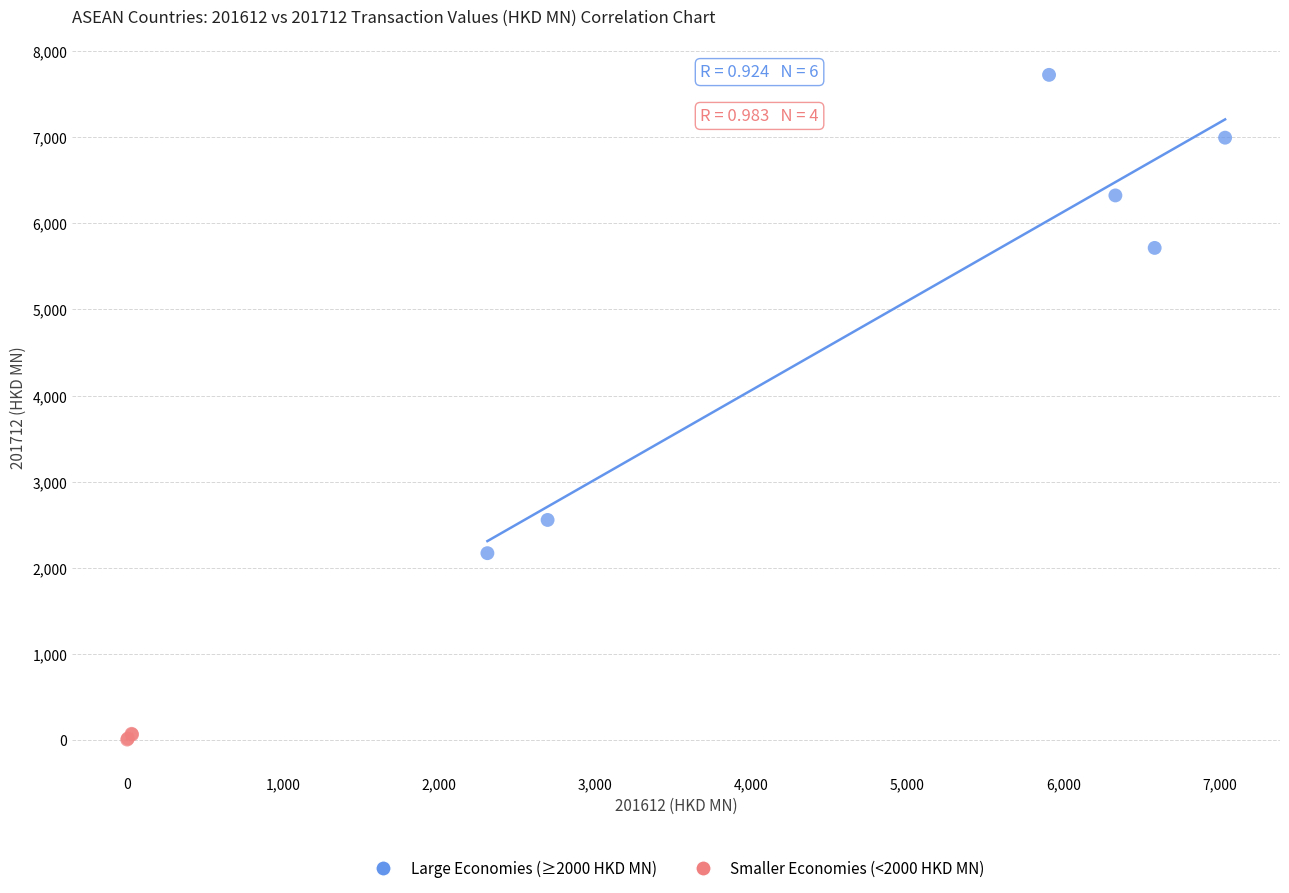

Which series contains the lowest Y value?

Smaller Economies (<2000 HKD MN)